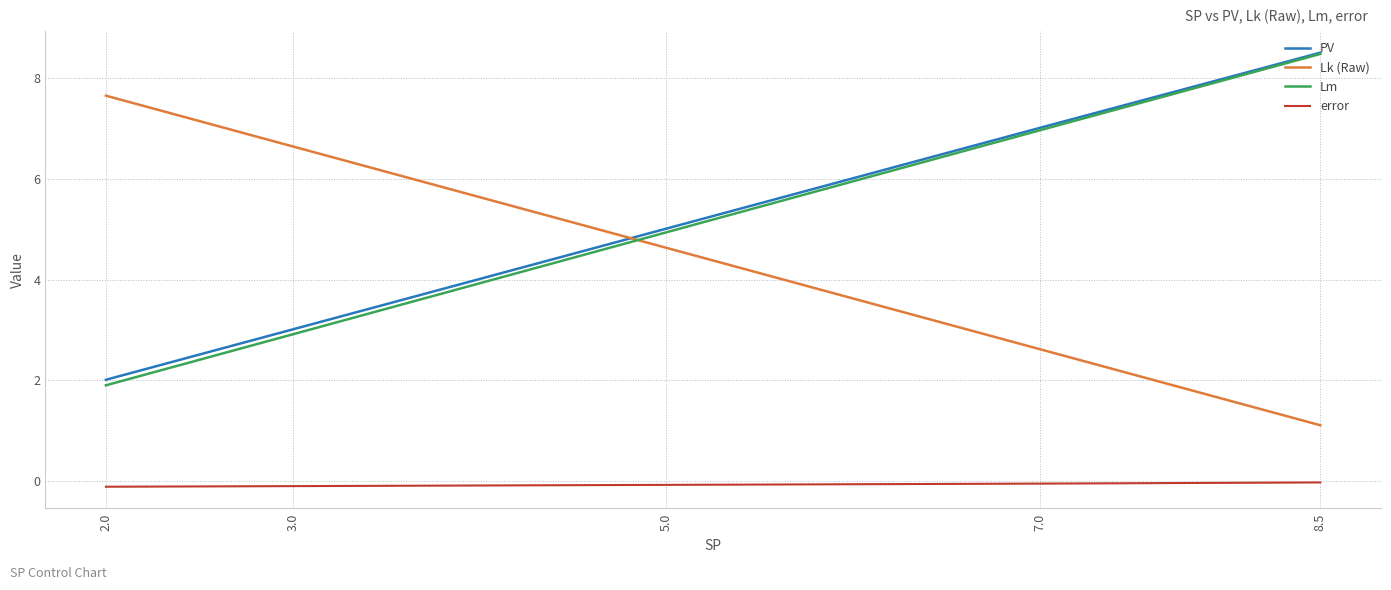

Which has a higher value, 8.5 or 7.0?

8.5